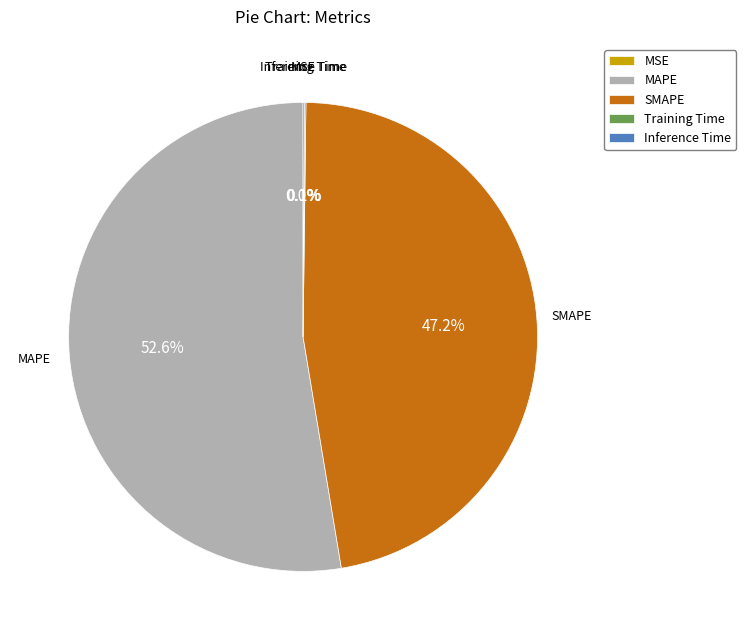

Combined, do SMAPE and MAPE account for over 50%?

Yes